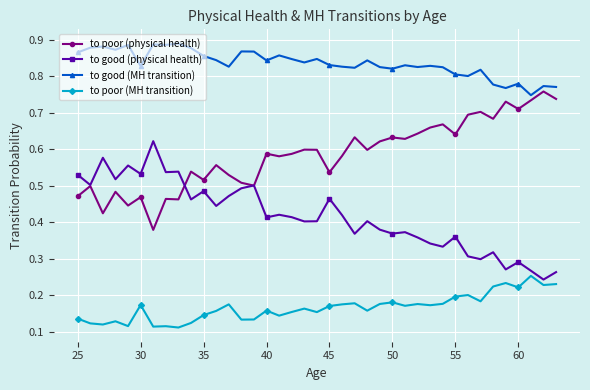

Does the chart display data point markers on the line(s)?

Yes